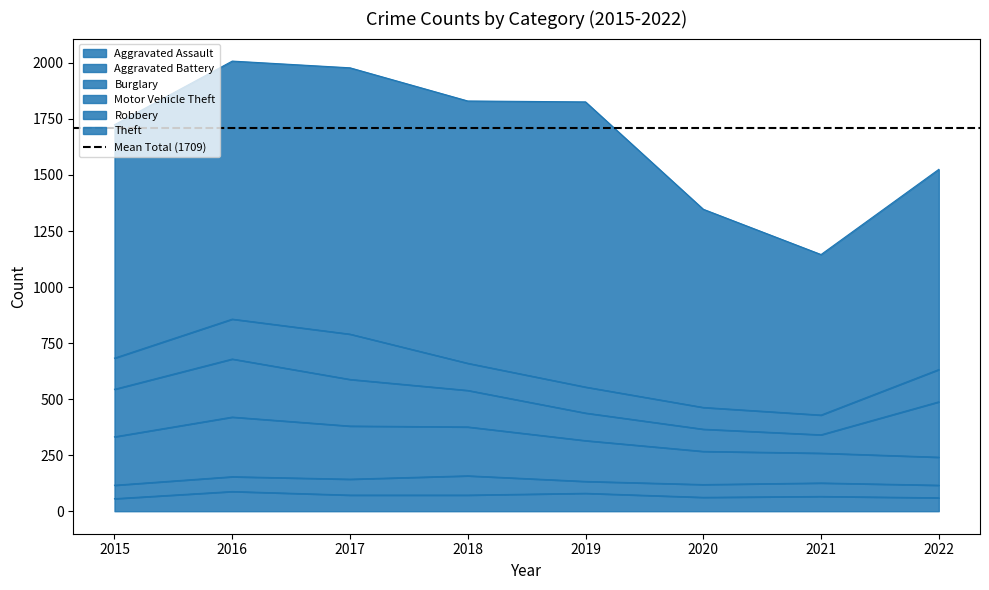

Which category has the lowest value in the Motor Vehicle Theft series?

2021